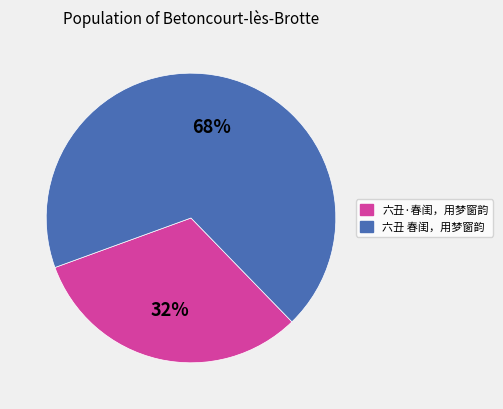

Which has a higher value, 六丑 春闺，用梦窗韵 or 六丑·春闺，用梦窗韵?

六丑 春闺，用梦窗韵